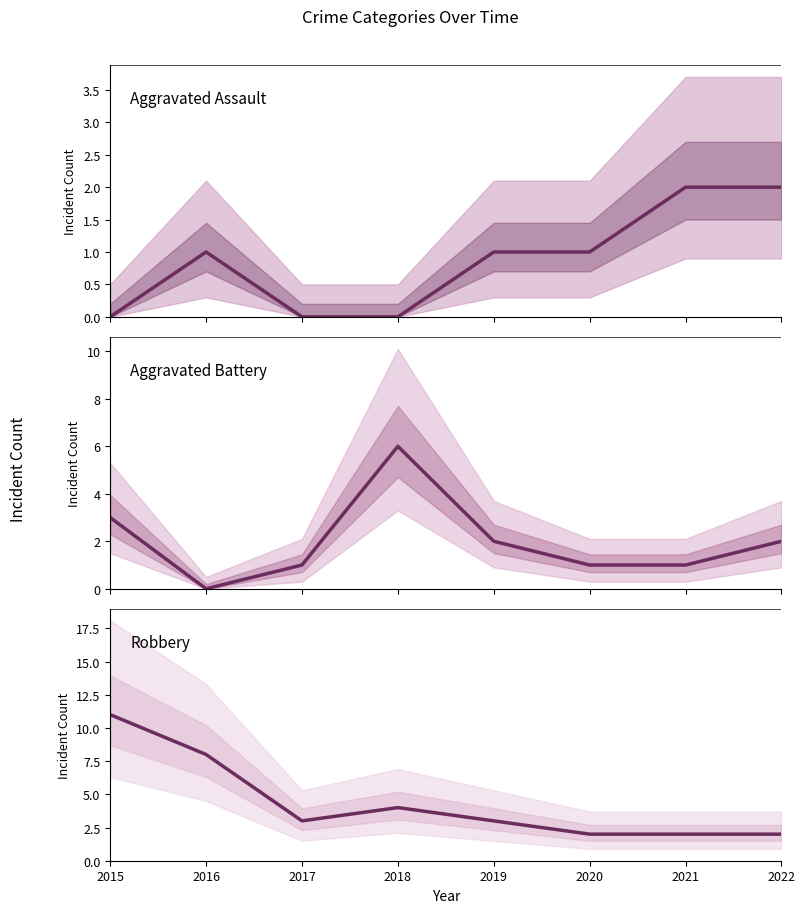

Between 2017 and 2019, which series saw the biggest shift?

Aggravated Assault